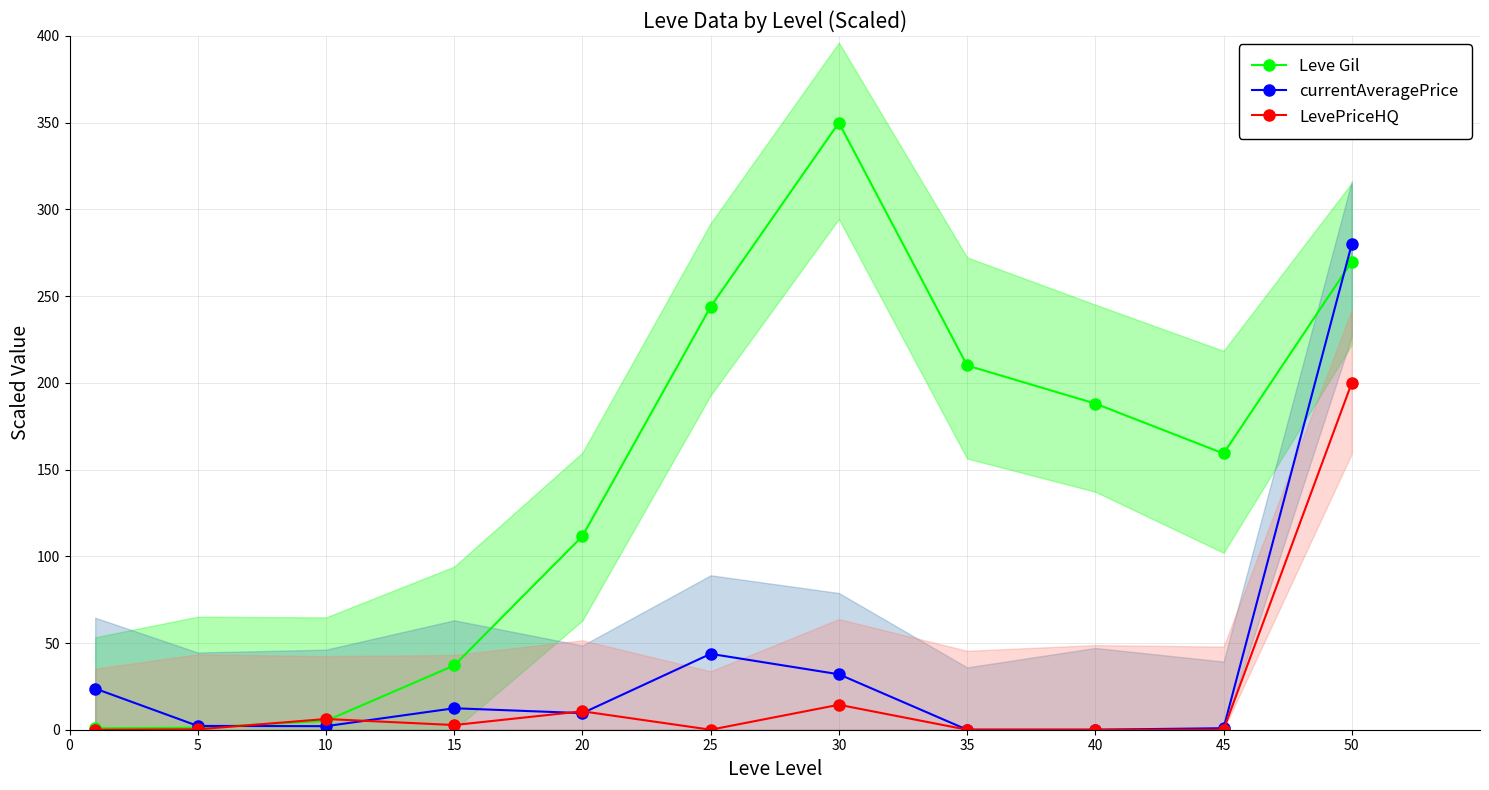

What is the difference between the LevePriceHQ values at 20 and 10?

4.4